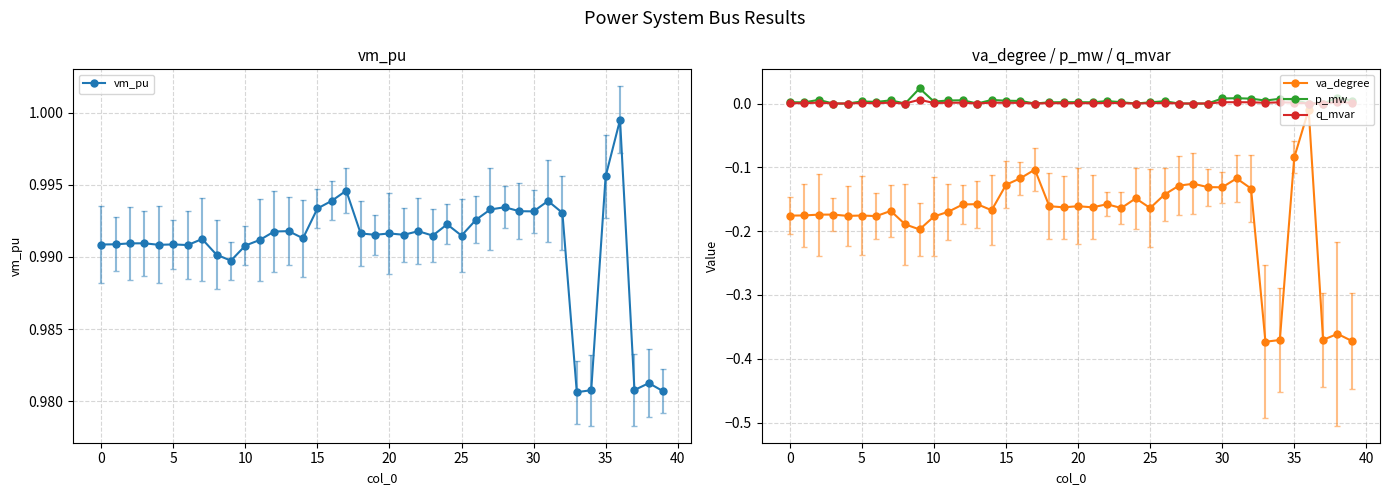

Which series has the largest range (max minus min)?

va_degree